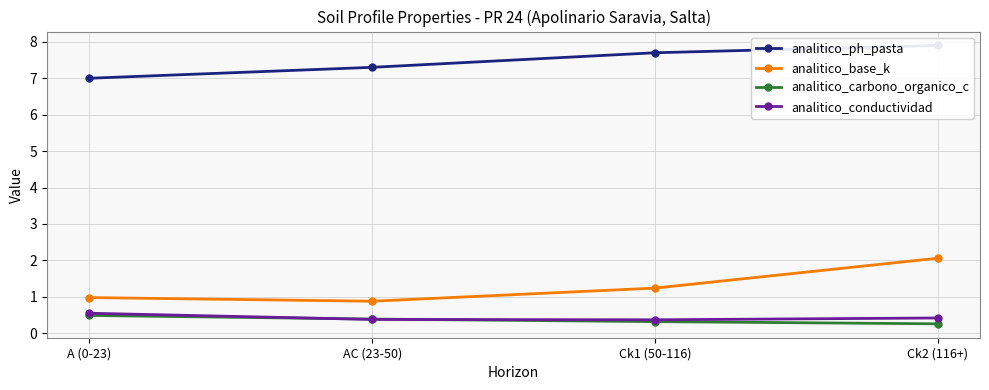

What is the lowest value of the analitico_carbono_organico_c series?

0.3